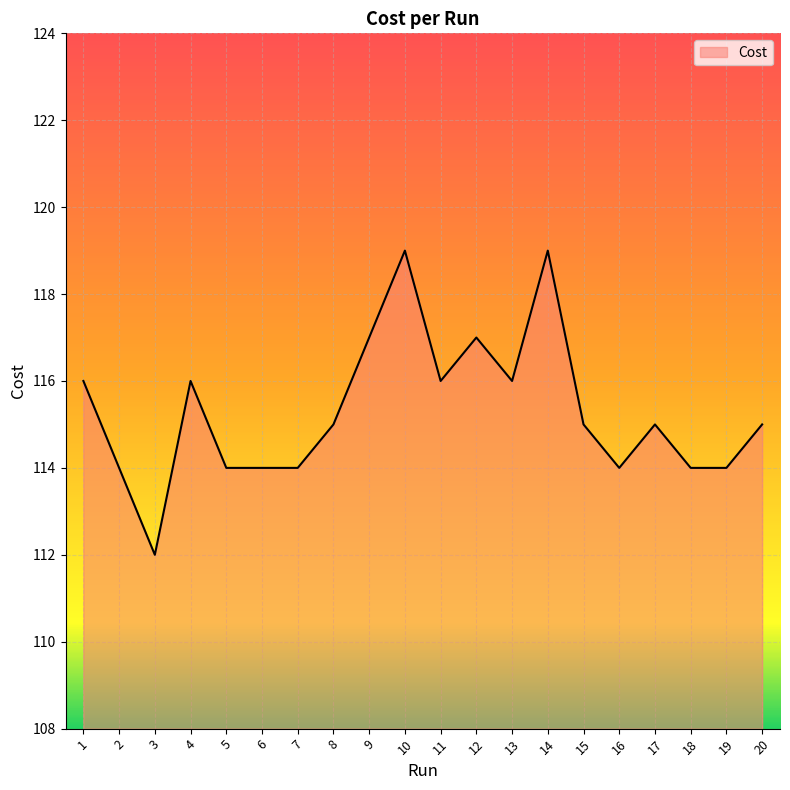

True or false: there are more than 2 points higher than both neighbors.

True